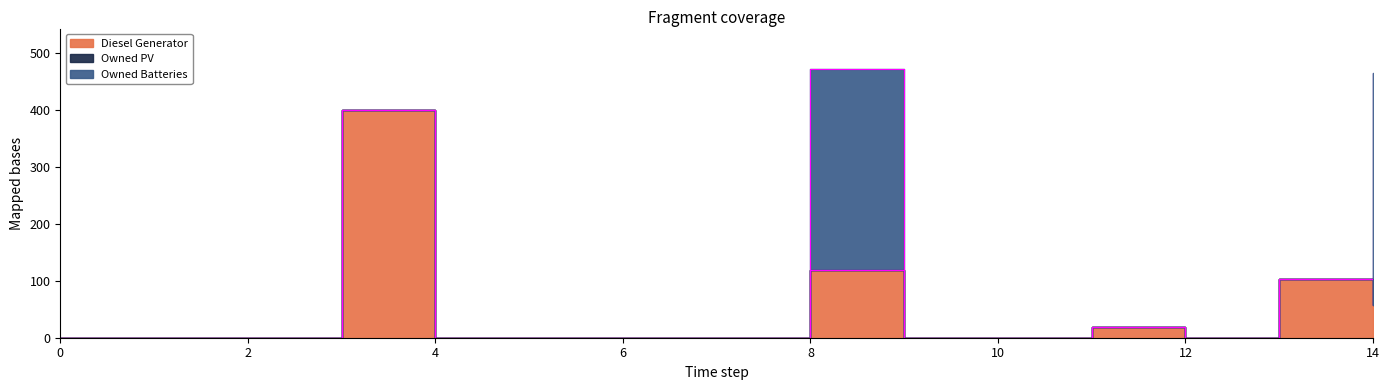

How many interior local peaks does the Owned Batteries series have?

1